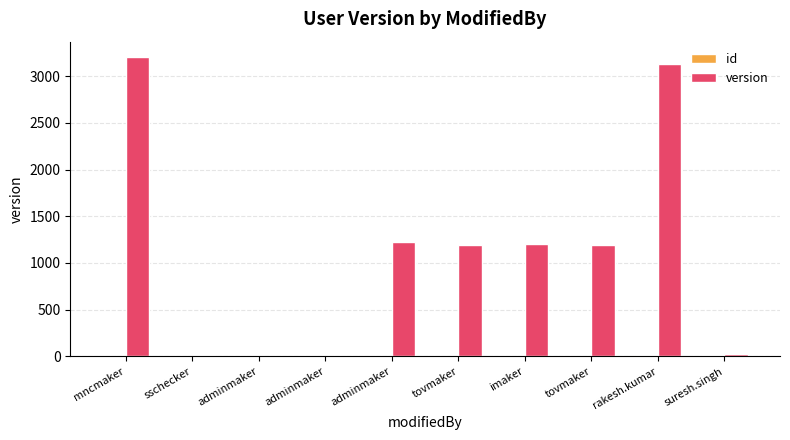

How many distinct data groups are displayed?

2